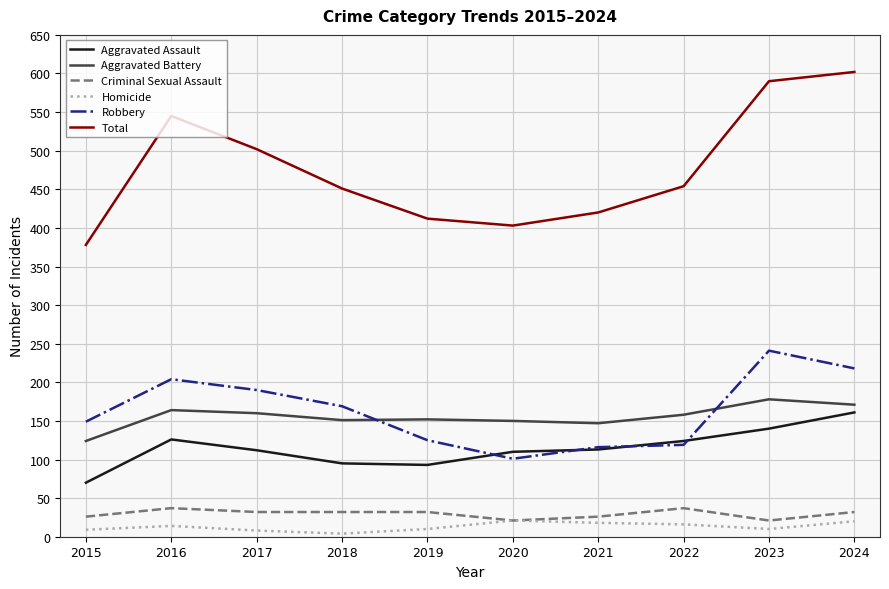

What is the greatest value displayed?

602